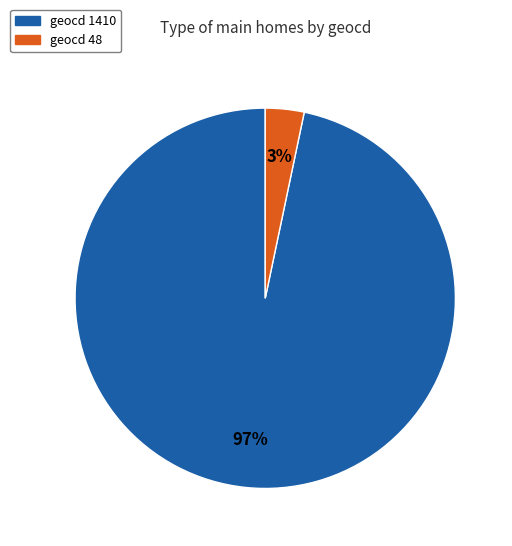

To the nearest percent, what is the average slice percentage?

50%